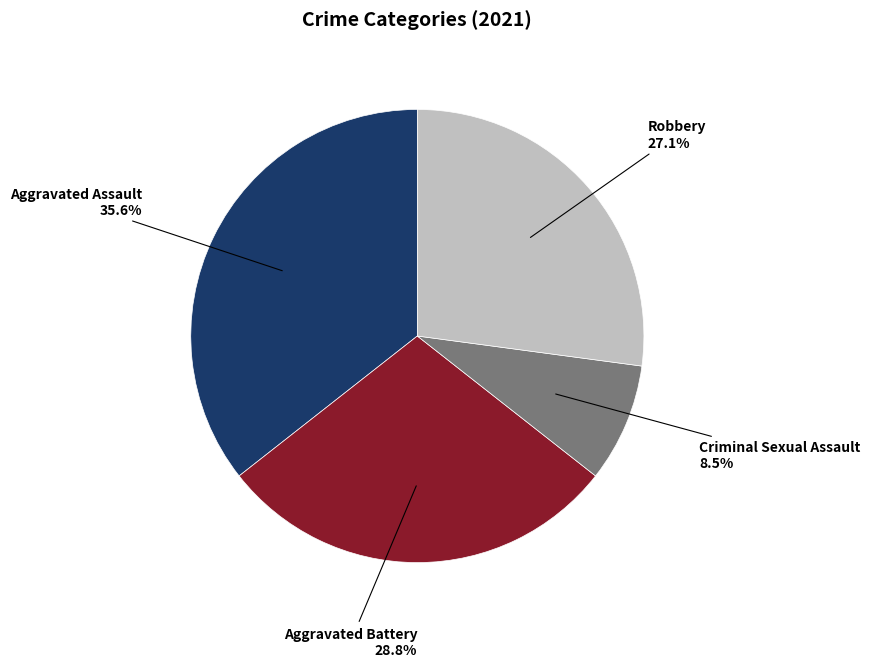

How many slices are in this pie chart?

4